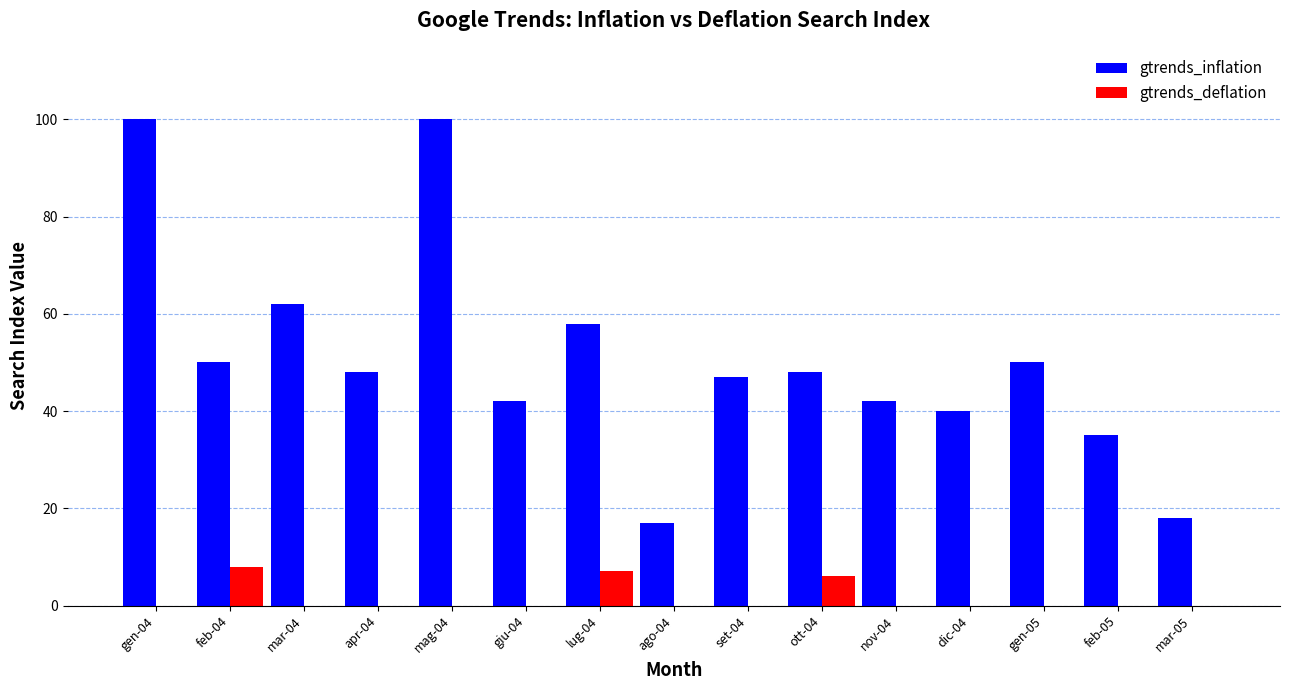

The value of gtrends_inflation at dic-04 is 12. True or false?

False